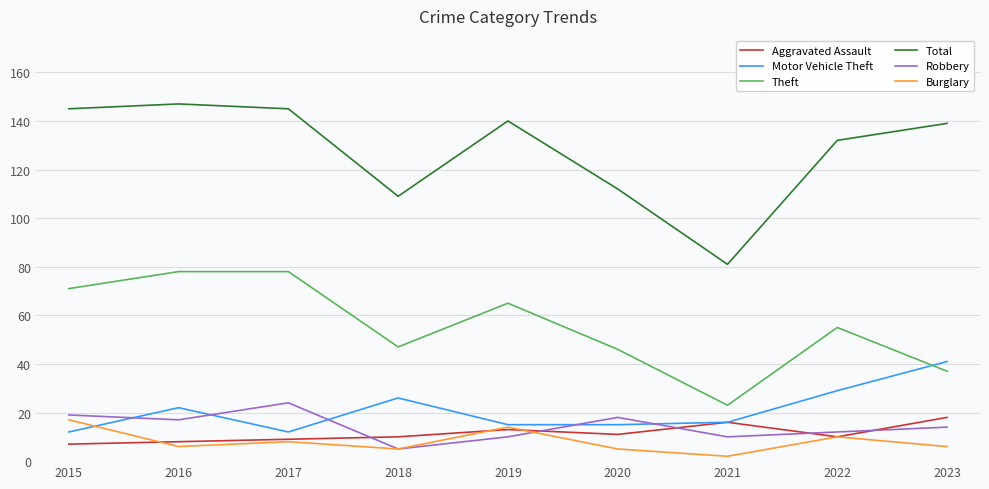

Where do Aggravated Assault and Burglary first cross each other?

2015 and 2016